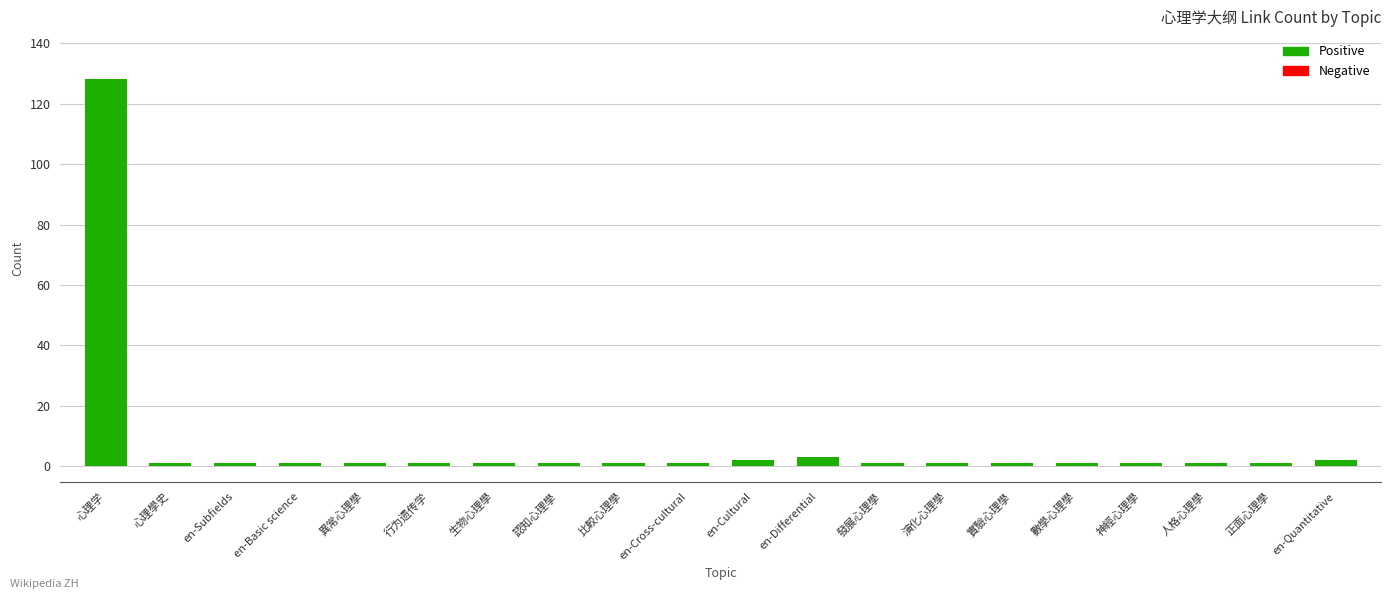

Reading left to right, what are all the values shown in this chart?

心理学=128	心理學史=1	en-Subfields=1	en-Basic science=1	異常心理學=1	行为遗传学=1	生物心理學=1	認知心理學=1	比較心理學=1	en-Cross-cultural=1	en-Cultural=2	en-Differential=3	發展心理學=1	演化心理學=1	實驗心理學=1	數學心理學=1	神經心理學=1	人格心理學=1	正面心理學=1	en-Quantitative=2